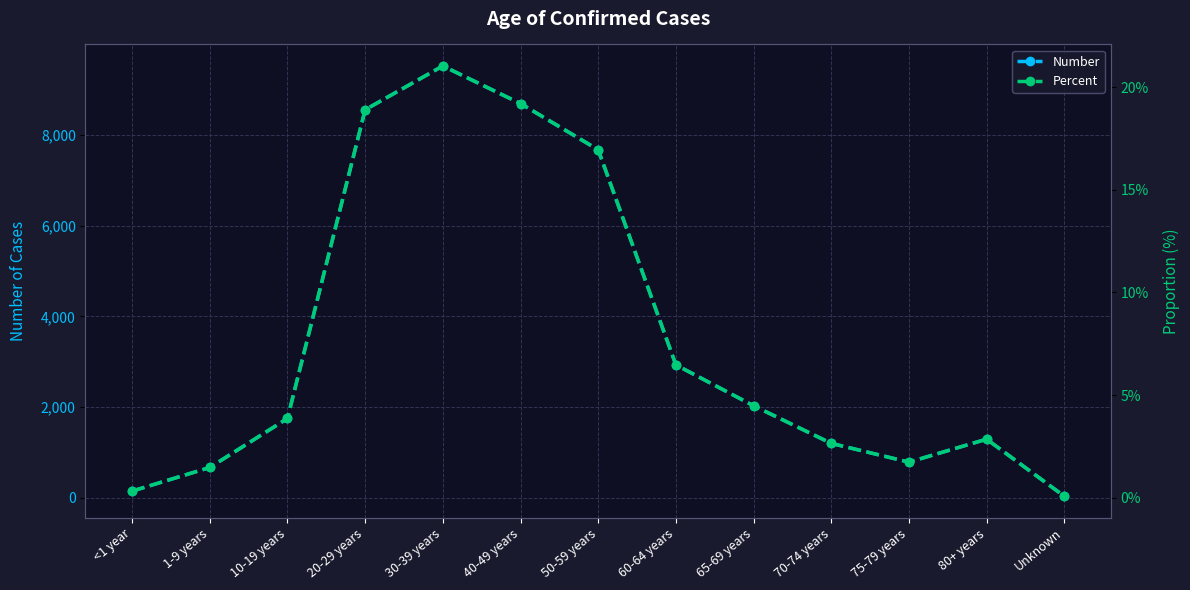

What is the value of the Number point at the 1st from the left?

145